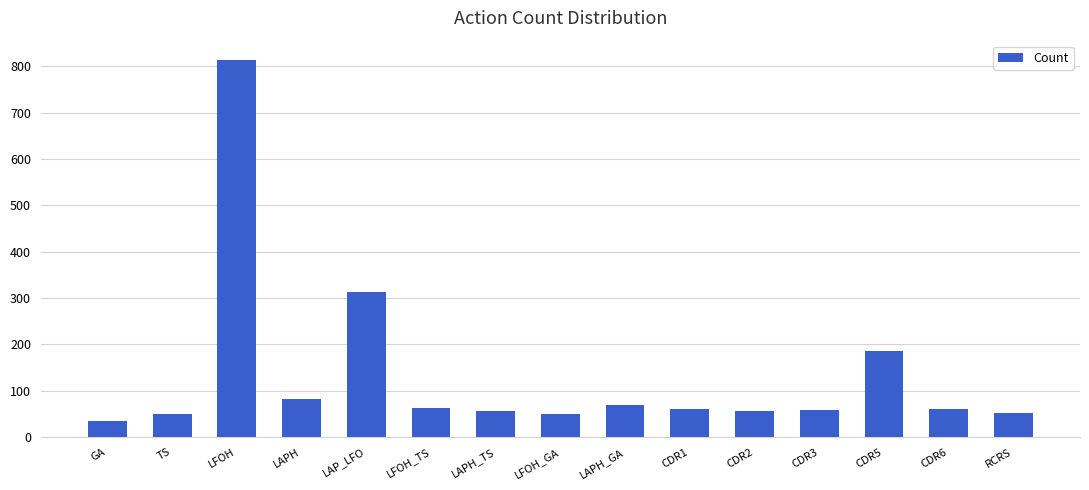

What is the value of the 1st bar from the left?

34